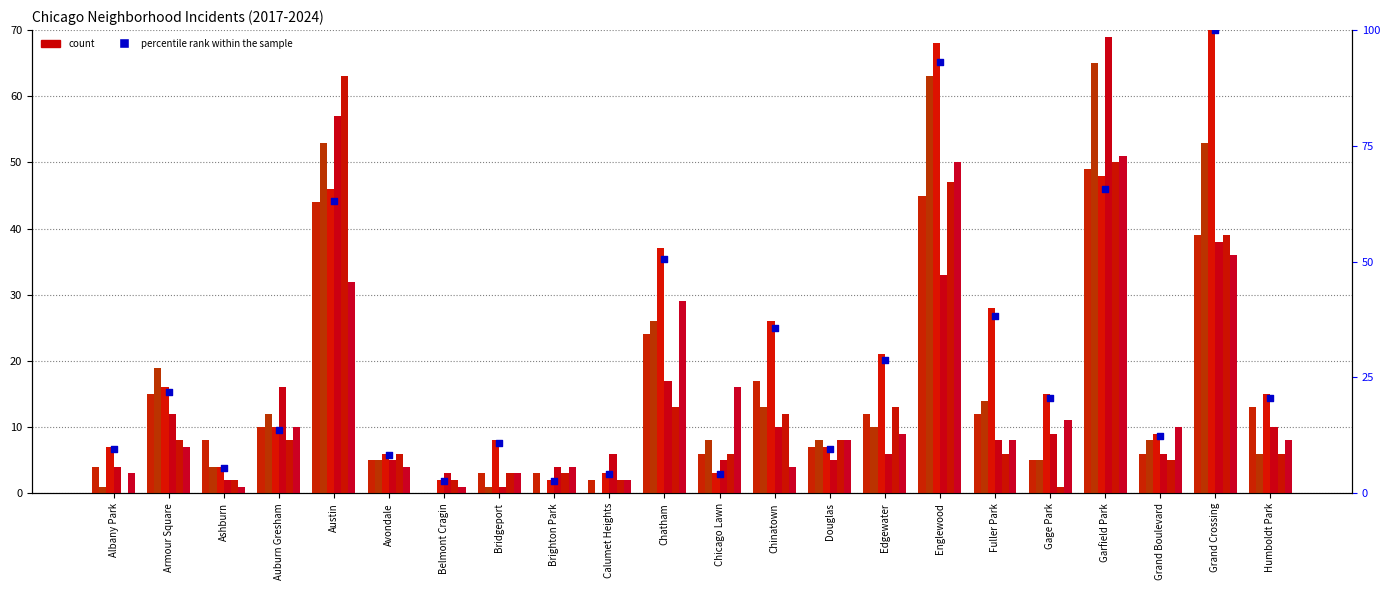

What is the change in value from Chicago Lawn to Douglas?

+5.5